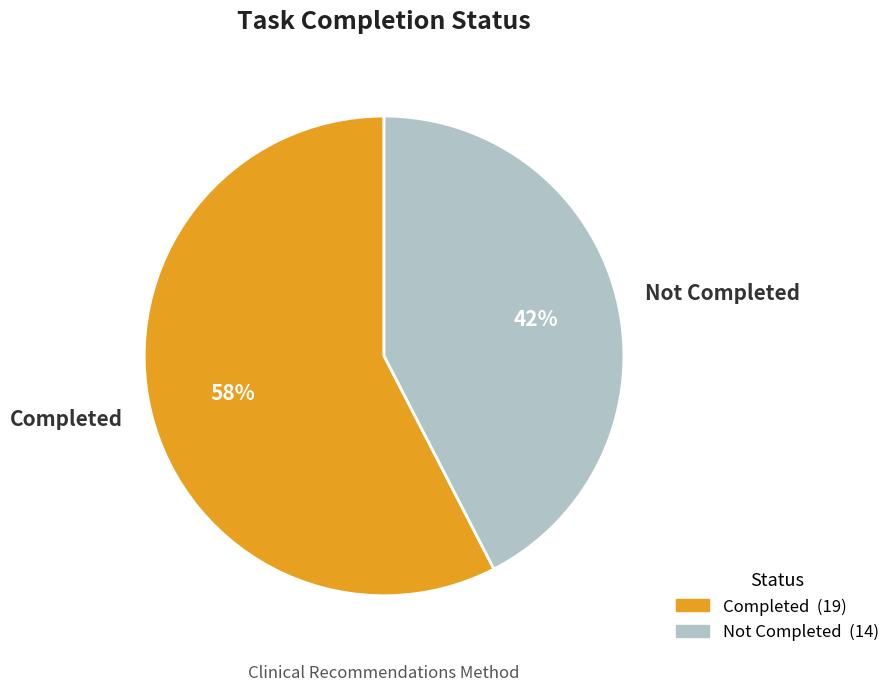

Do Not Completed and Completed together represent more than half of the pie?

Yes